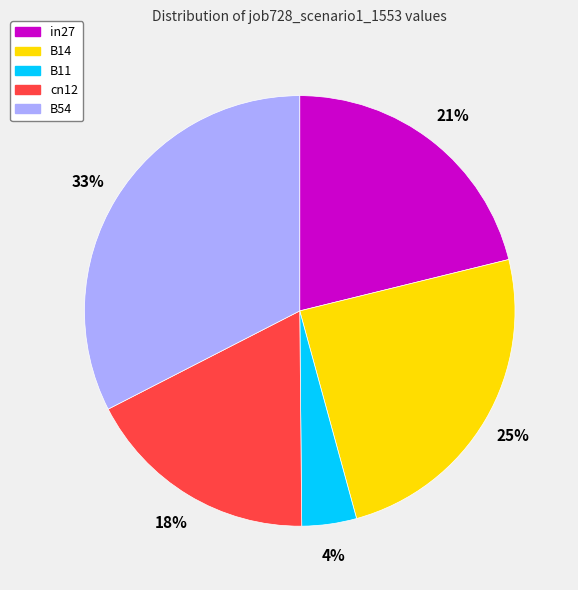

What percentage is the B54 slice, to the nearest percent?

33%